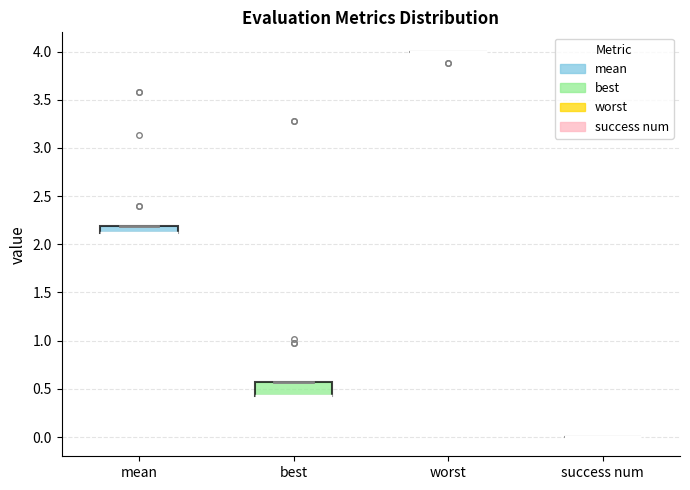

Where is the lower edge of the box for mean on the y-axis? The values are not printed on the chart, so give them approximately, as read against the axis.

2.10